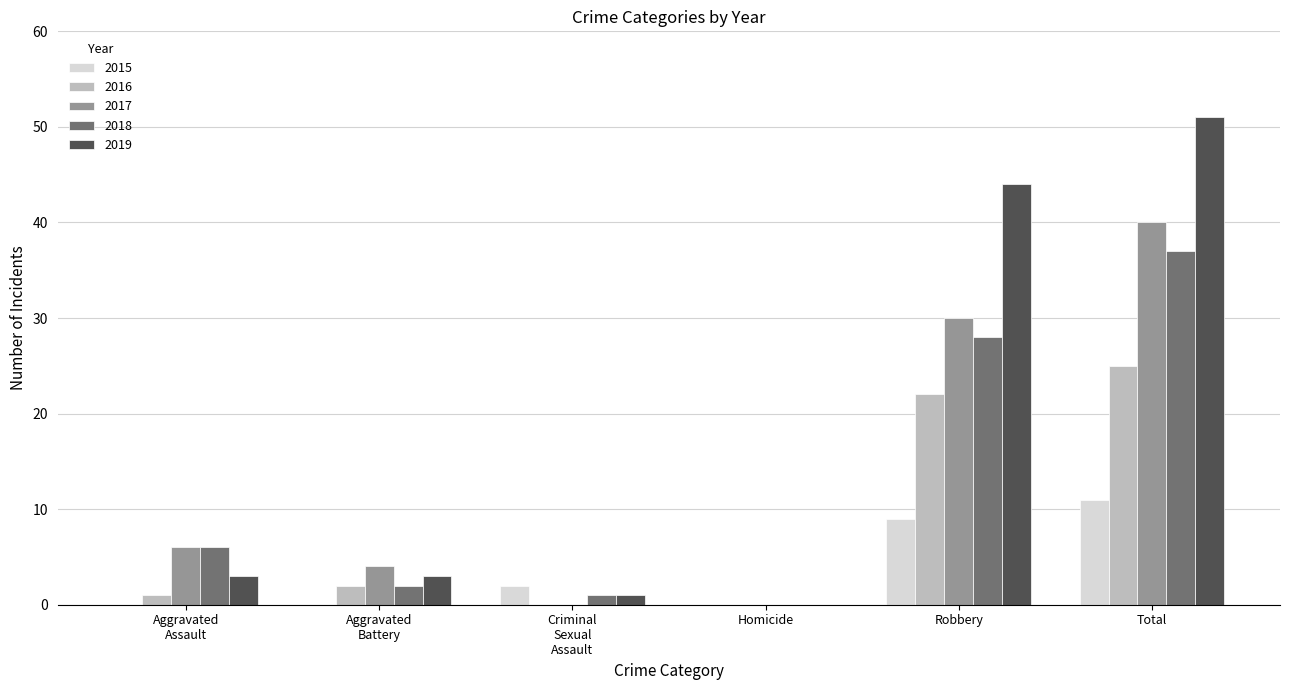

Which category has the highest value in the 2017 series?

Total